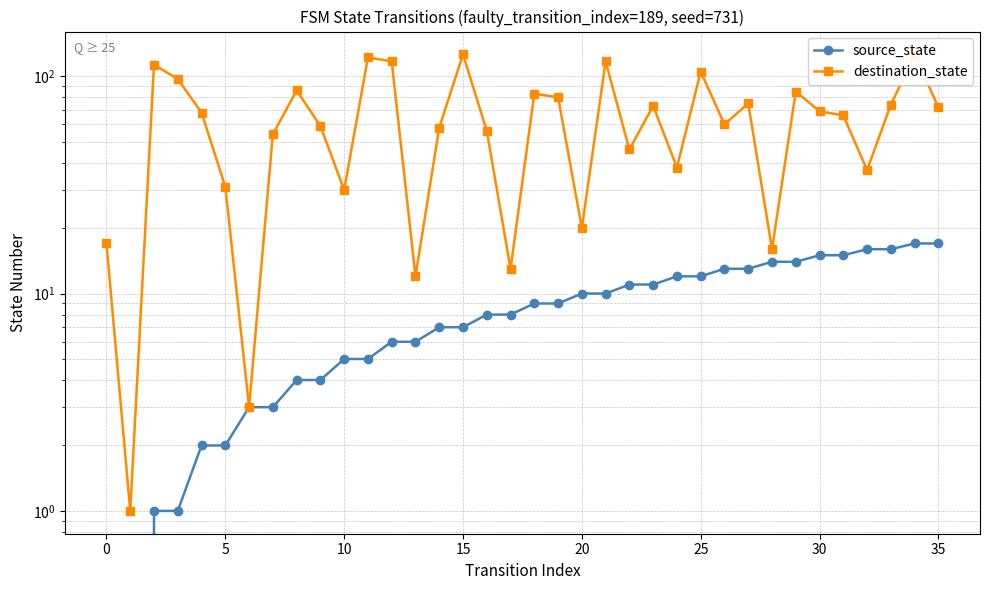

The value of destination_state at 24 is 38. True or false?

True